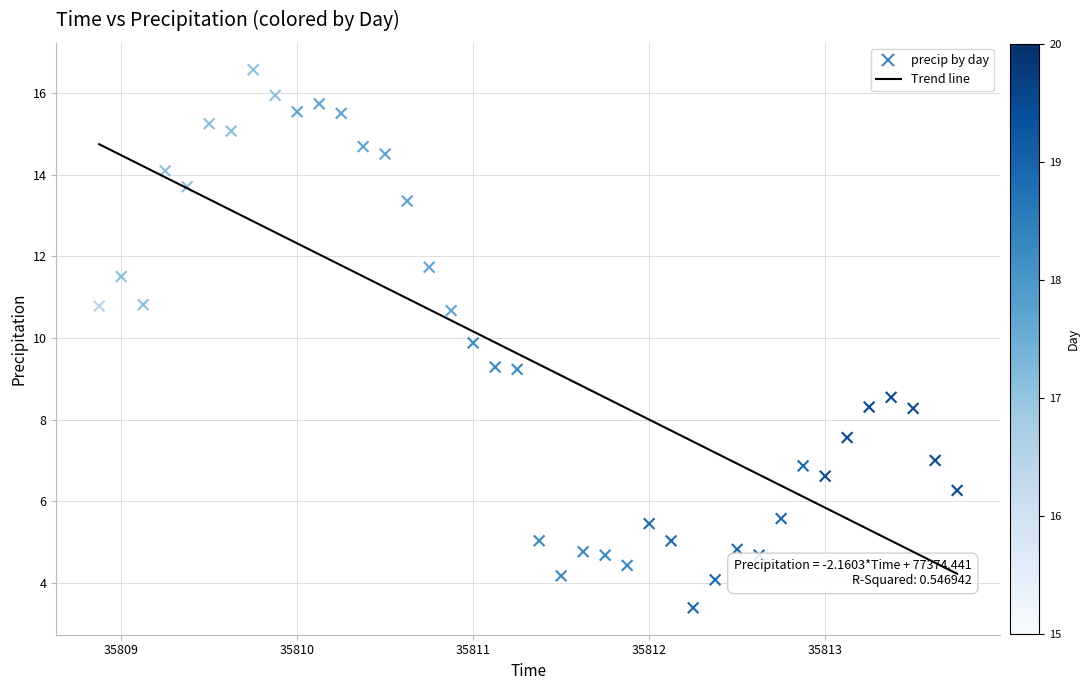

What is the range of Y values (max minus min)?

13.2